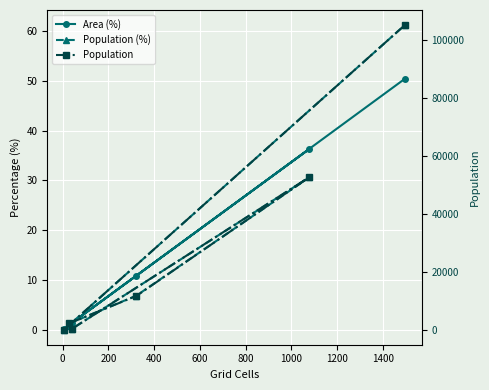

Which series has the largest range (max minus min)?

Population